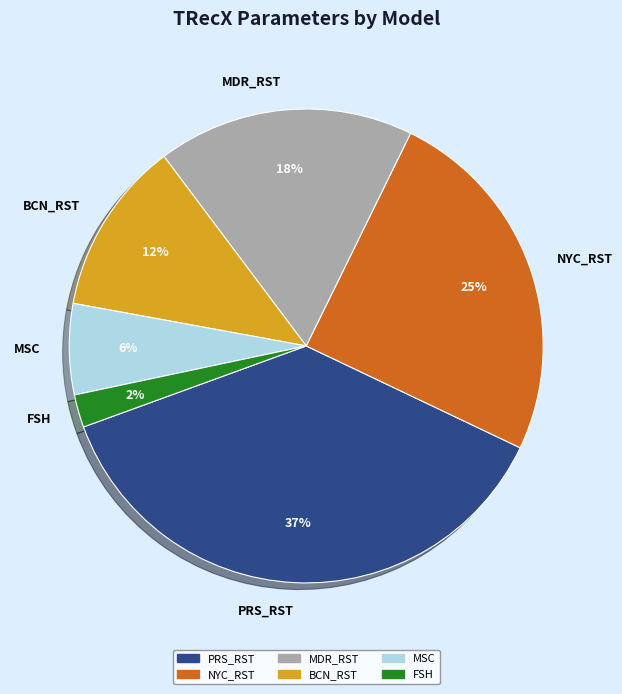

How many segments does this pie chart have?

6